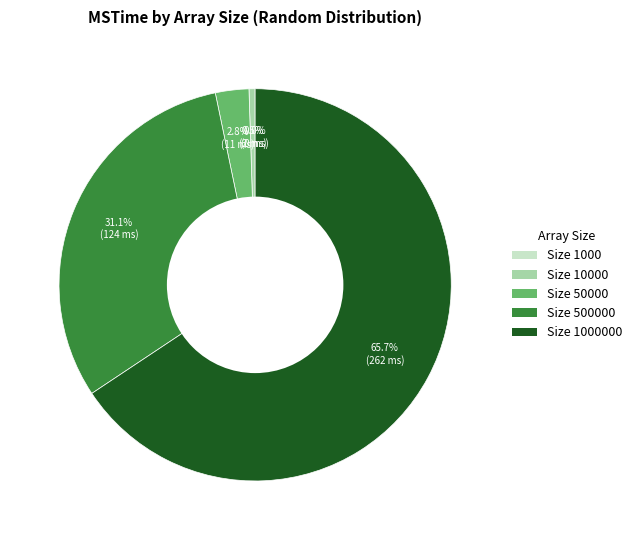

Does any single category account for the majority?

Yes